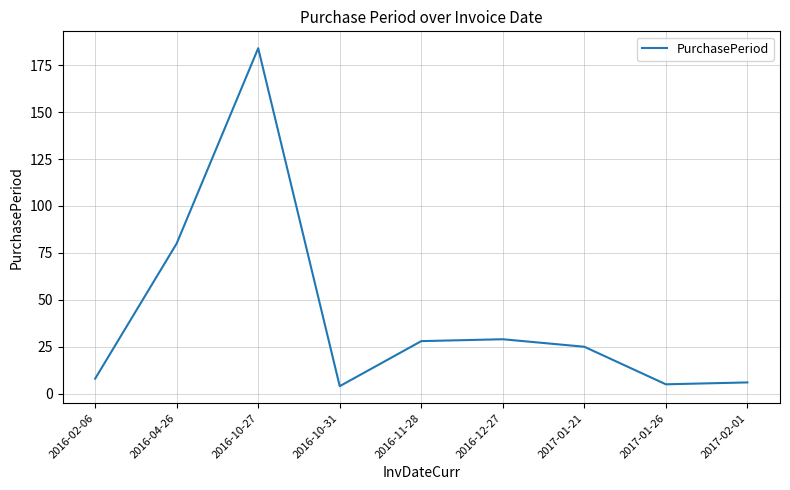

Count the number of data series in this chart.

1